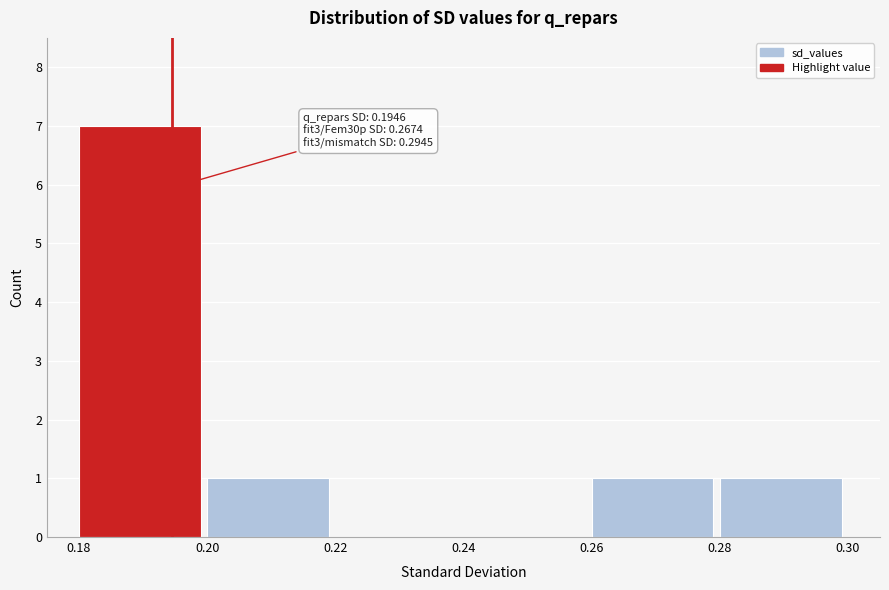

Which range on the x-axis has the tallest bar?

0.18 to 0.20